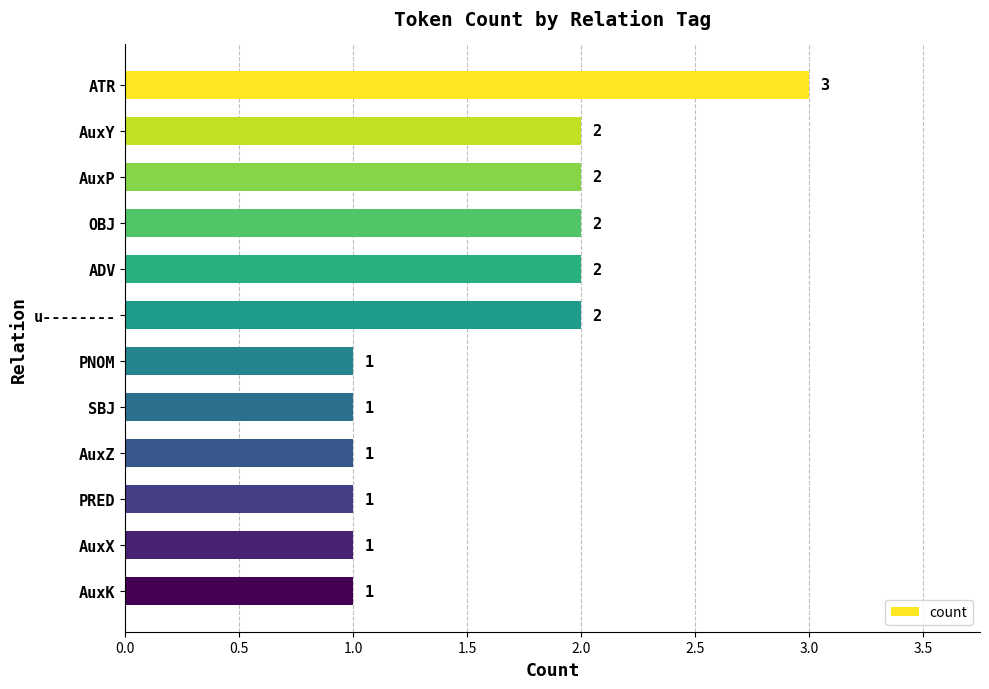

Reading top to bottom, list all the values displayed in this chart.

3	2	2	2	2	2	1	1	1	1	1	1